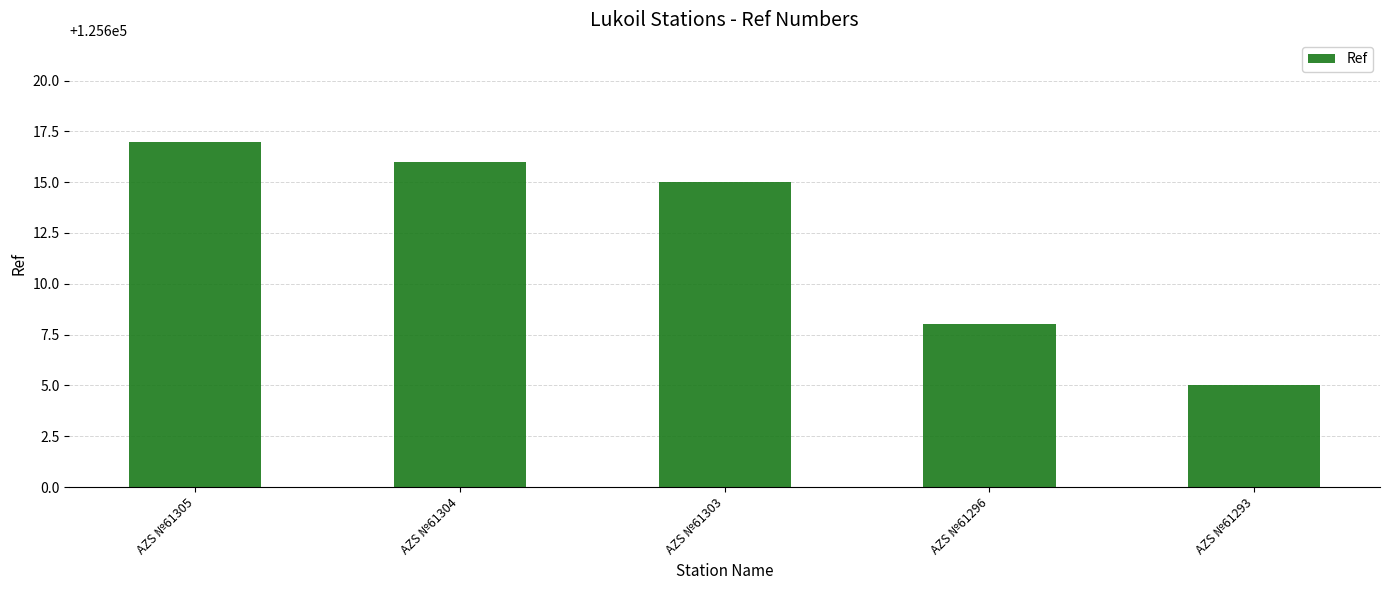

What value does the data have at AZS №61303?

125615